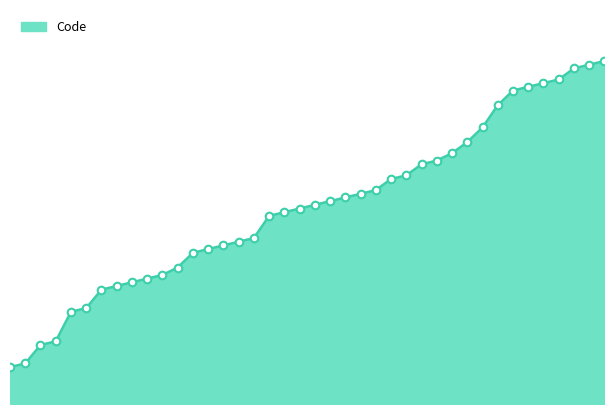

Is this an area chart (filled region under the line)?

Yes